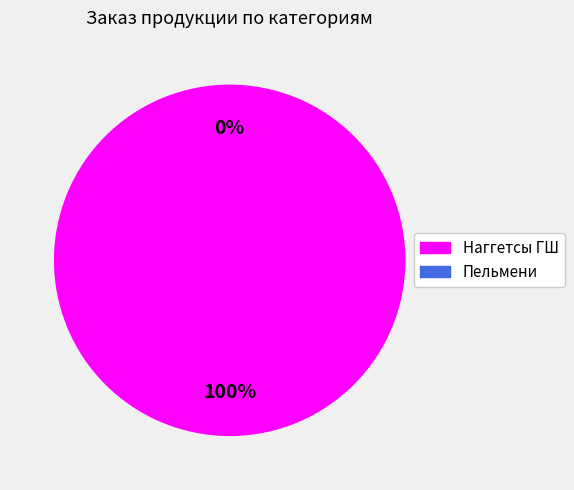

Which slice is the smallest?

Пельмени